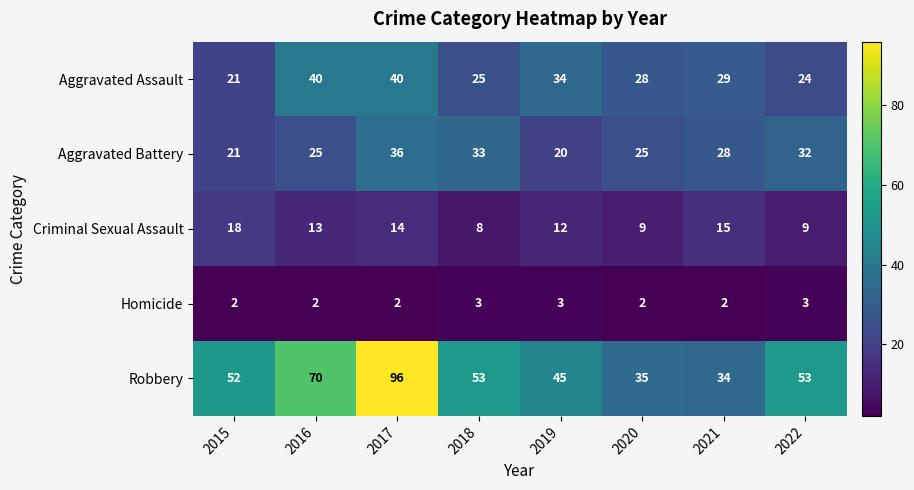

Which series has the largest total across all categories?

Robbery